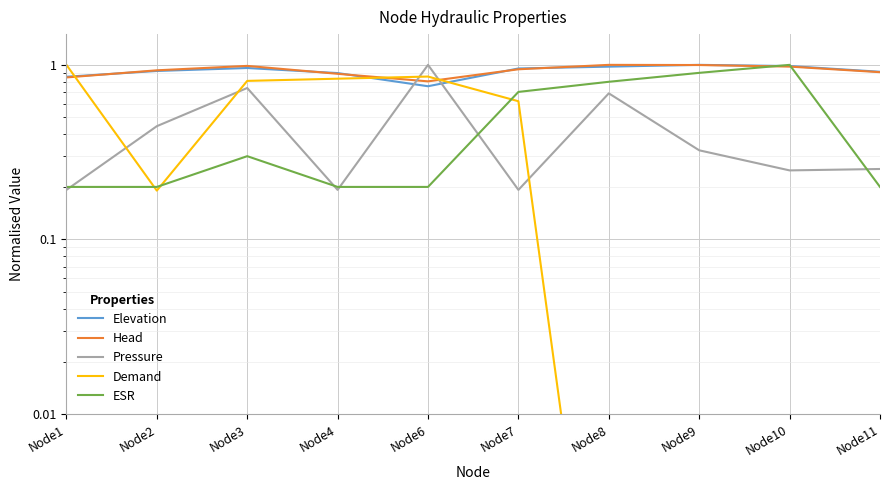

Between Node9 and Node6, which is larger?

Node9